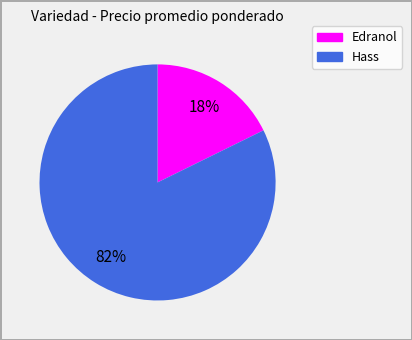

To the nearest percent, what is the average slice percentage?

50%